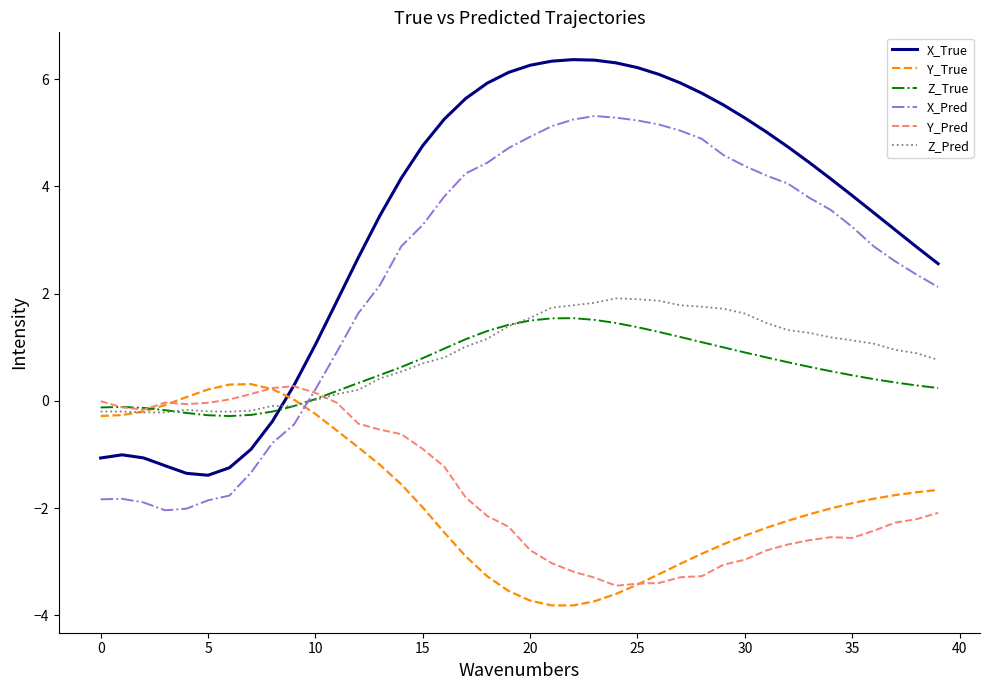

True or false: Z_True and X_True intersect in this chart.

True